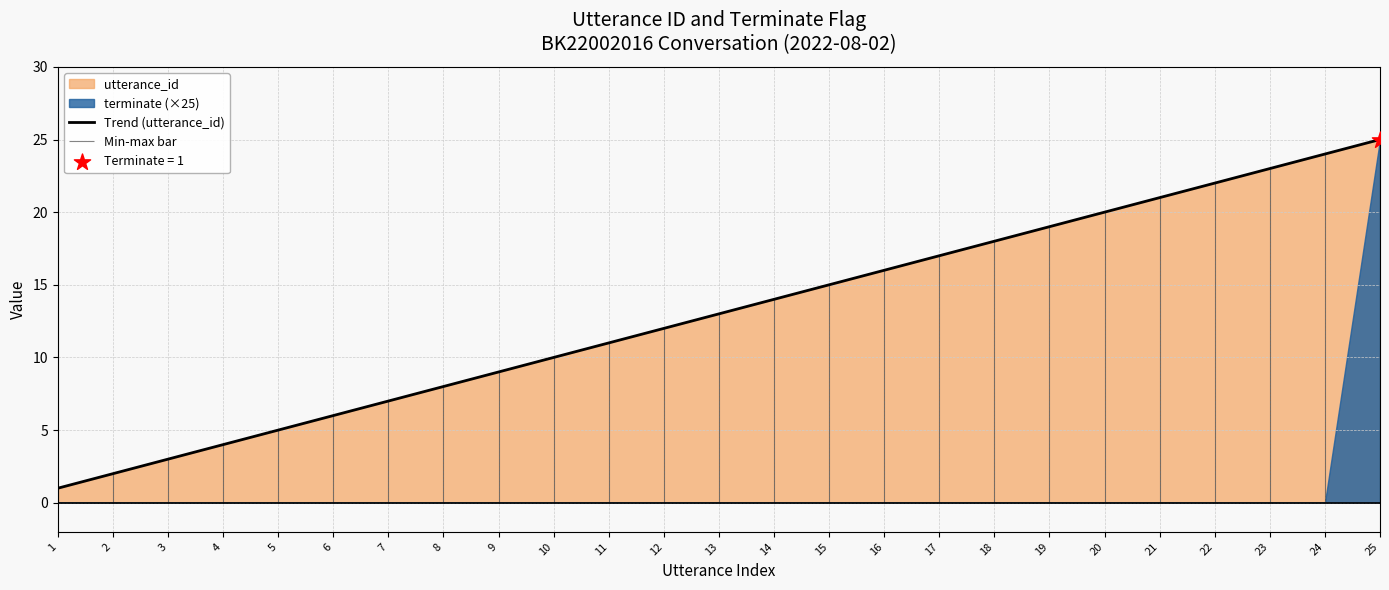

At how many categories does at least one series exceed 15?

10